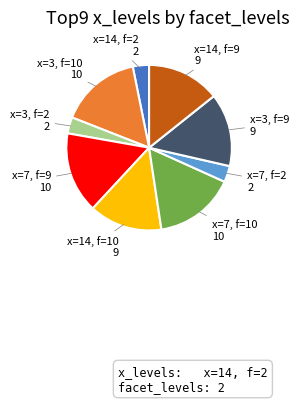

Is there any slice that represents more than half of the pie?

No